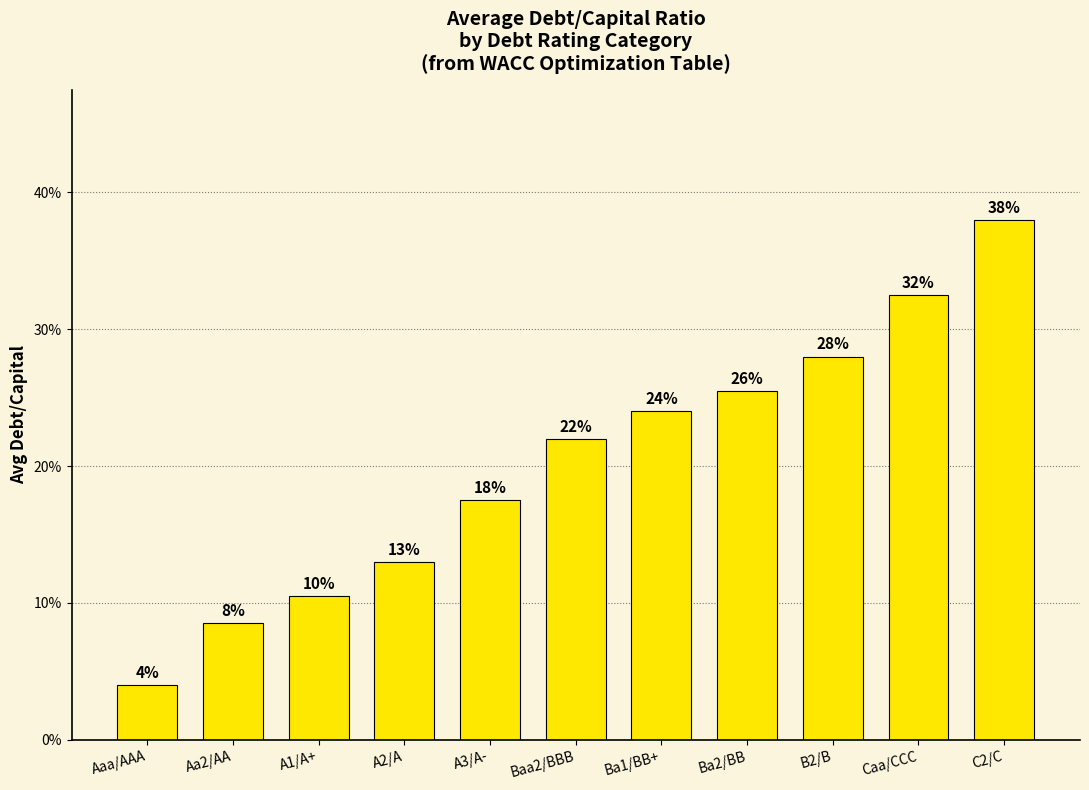

What is the label of the 4th bar from the left?

A2/A